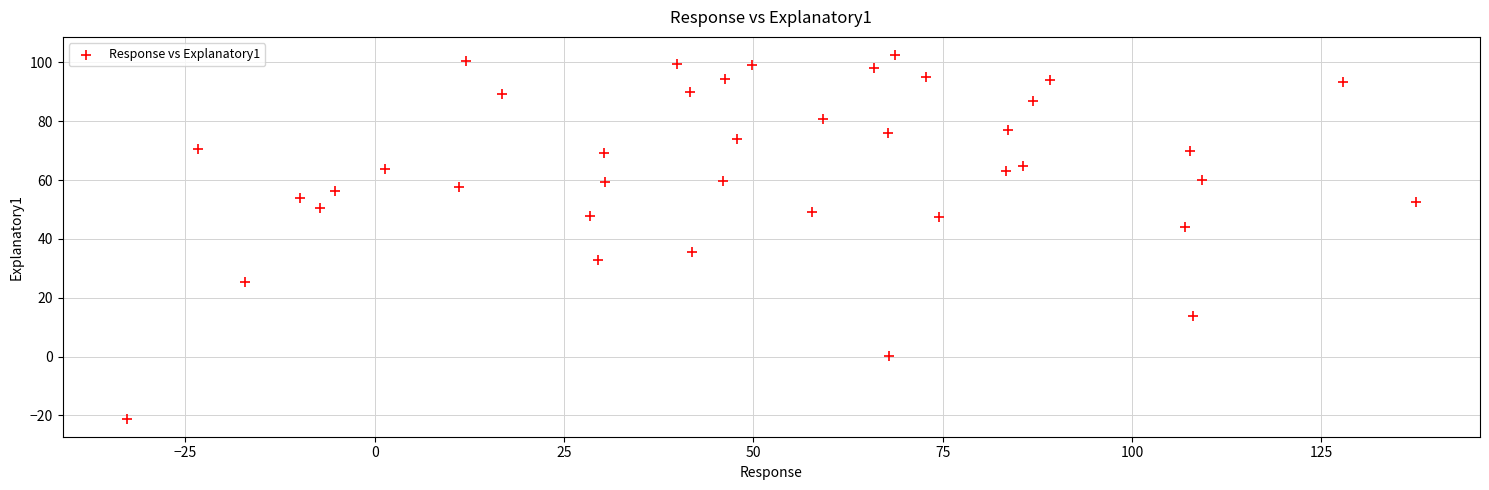

What is the range of X values (max minus min)?

170.2